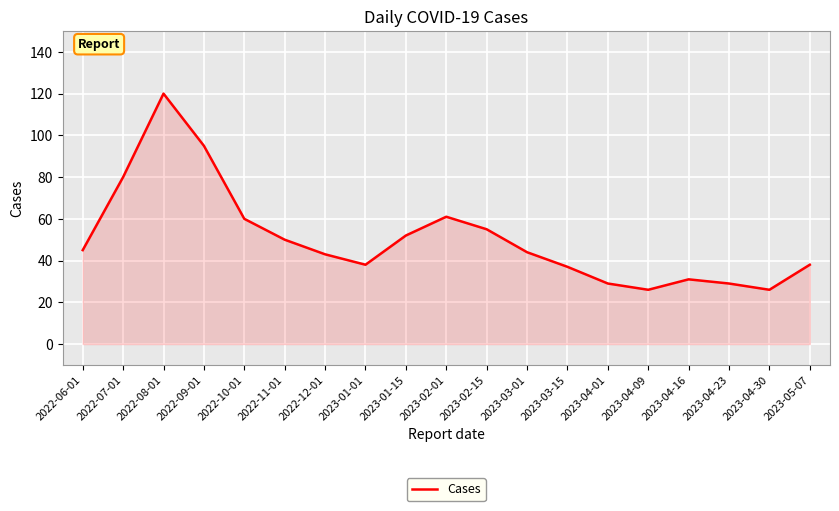

What position from the left is 2023-03-15?

13